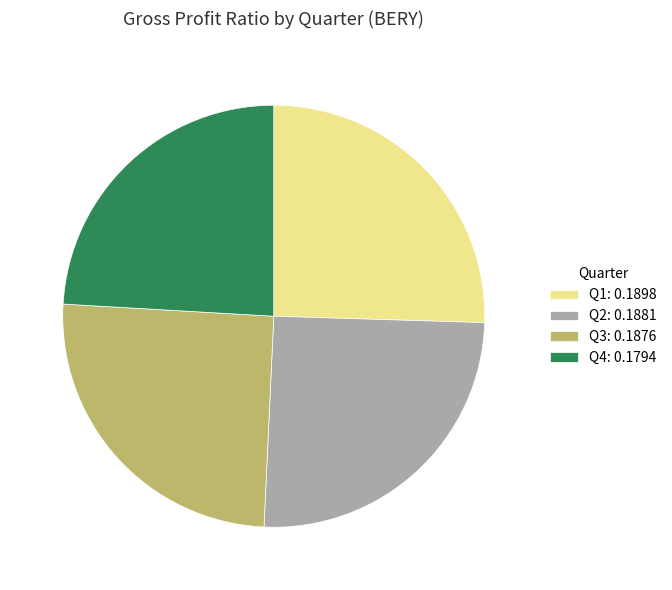

Between Q3: 0.1876 and Q4: 0.1794, which is larger?

Q3: 0.1876